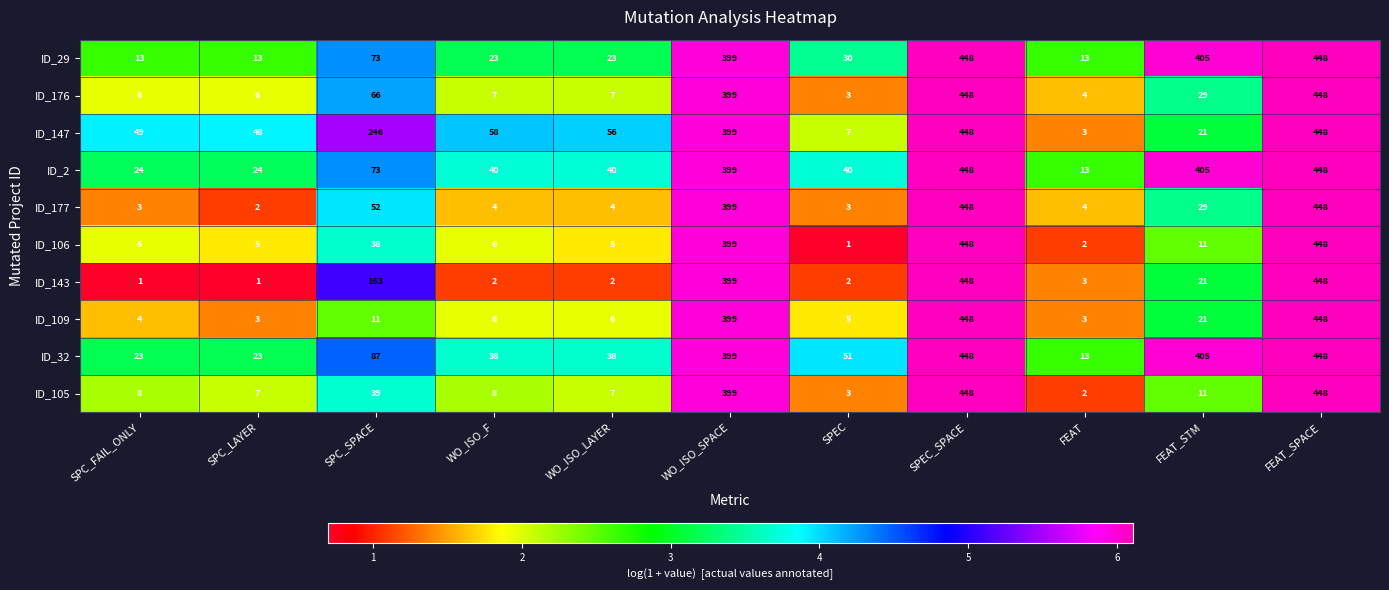

What is the spread (max minus min) of values at FEAT?

11